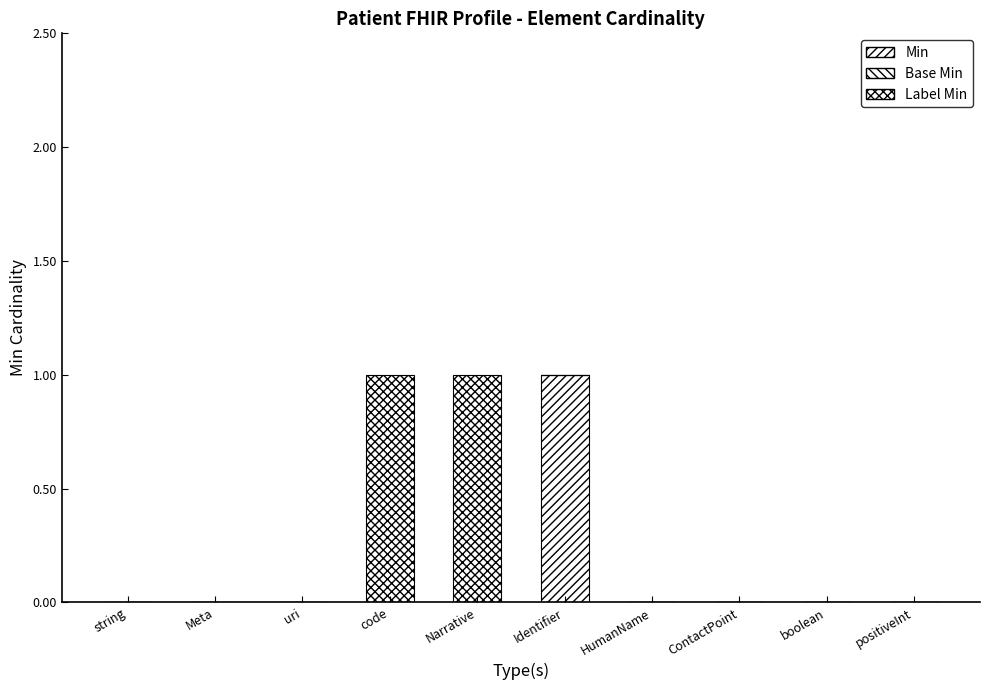

How many data points does each series have?

10